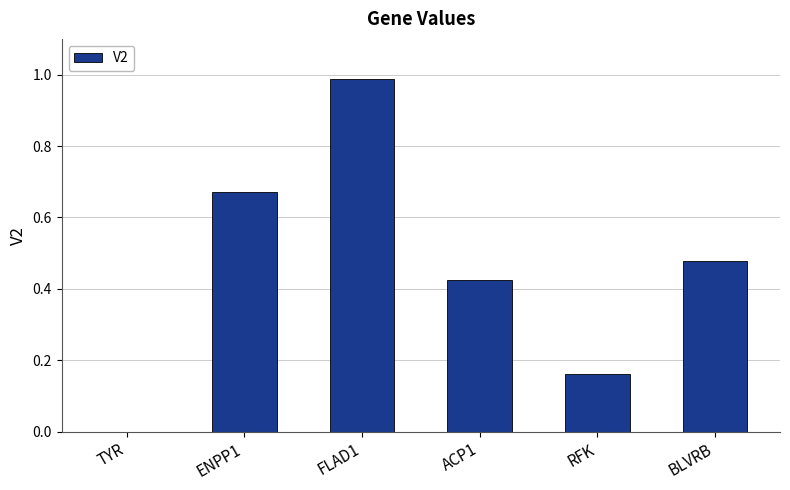

What is the sum of the values at BLVRB and RFK?

0.6